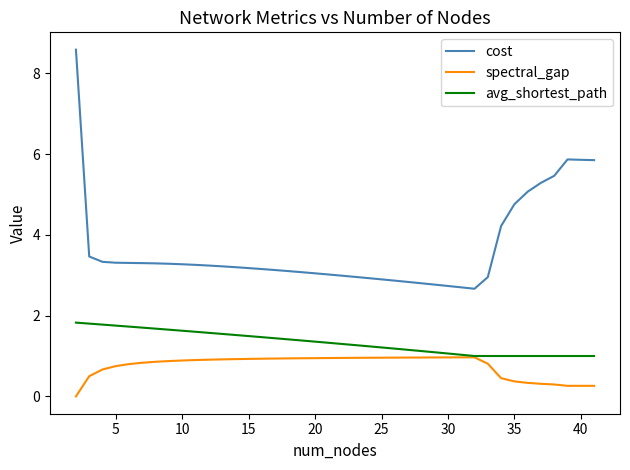

True or false: cost and spectral_gap cross at least once.

False